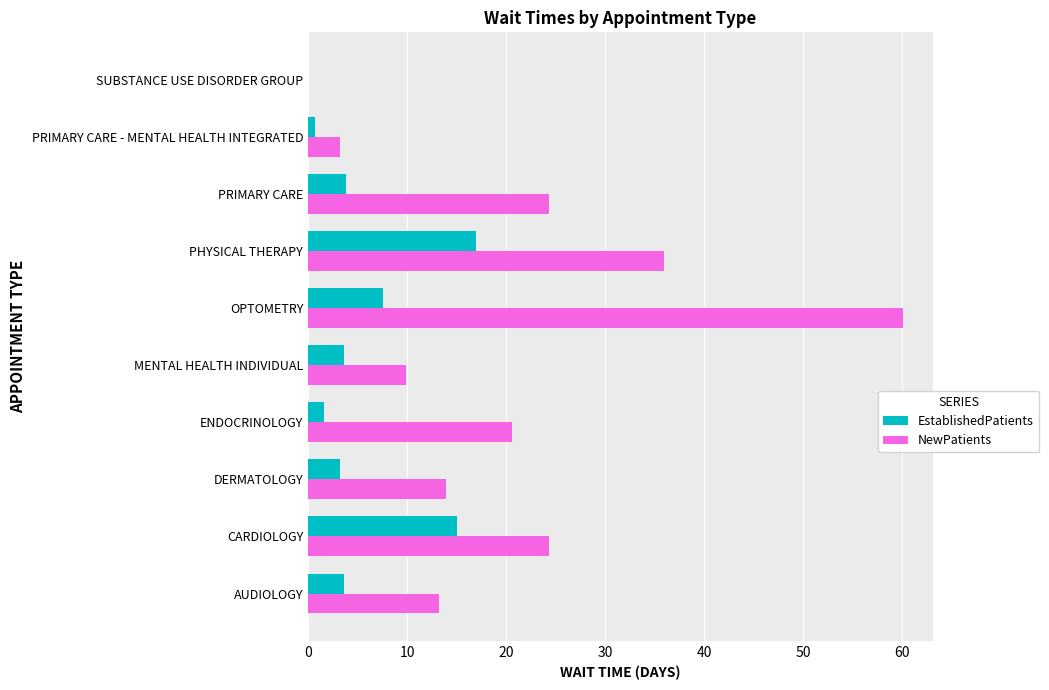

Between DERMATOLOGY and ENDOCRINOLOGY, which series saw the biggest shift?

NewPatients